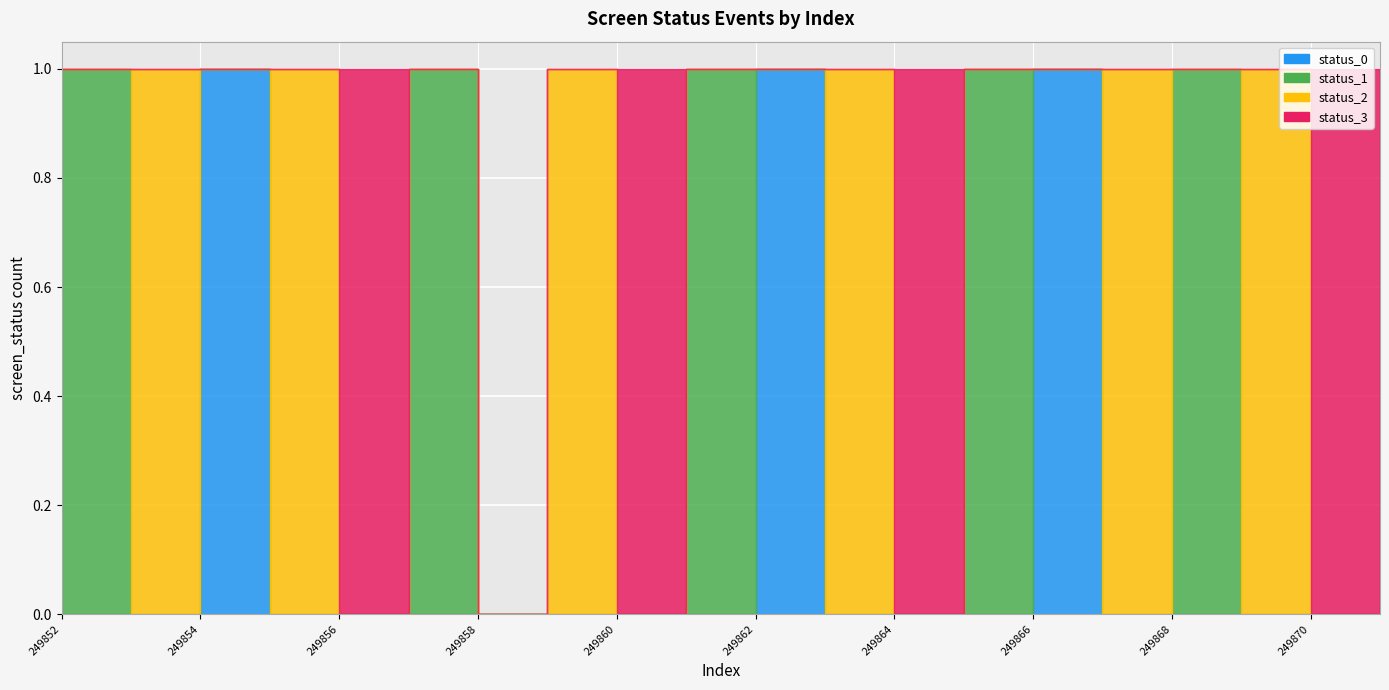

True or false: status_2 has more than 2 interior local peaks.

True